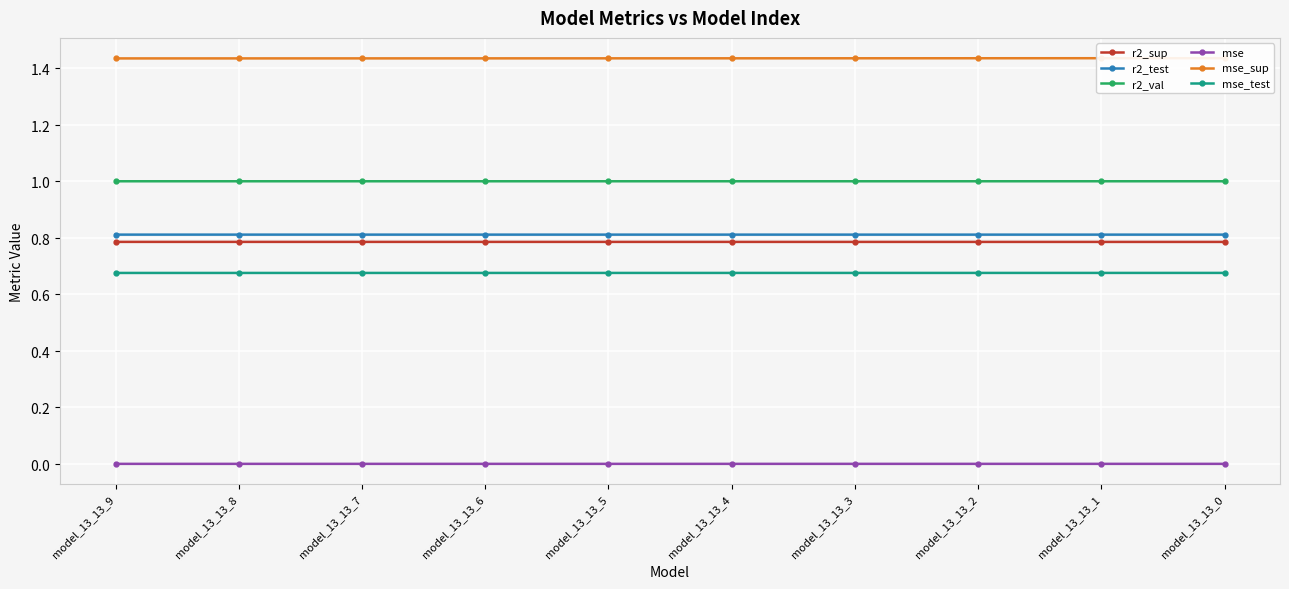

Count the r2_sup values in the range 0 to 1.

10